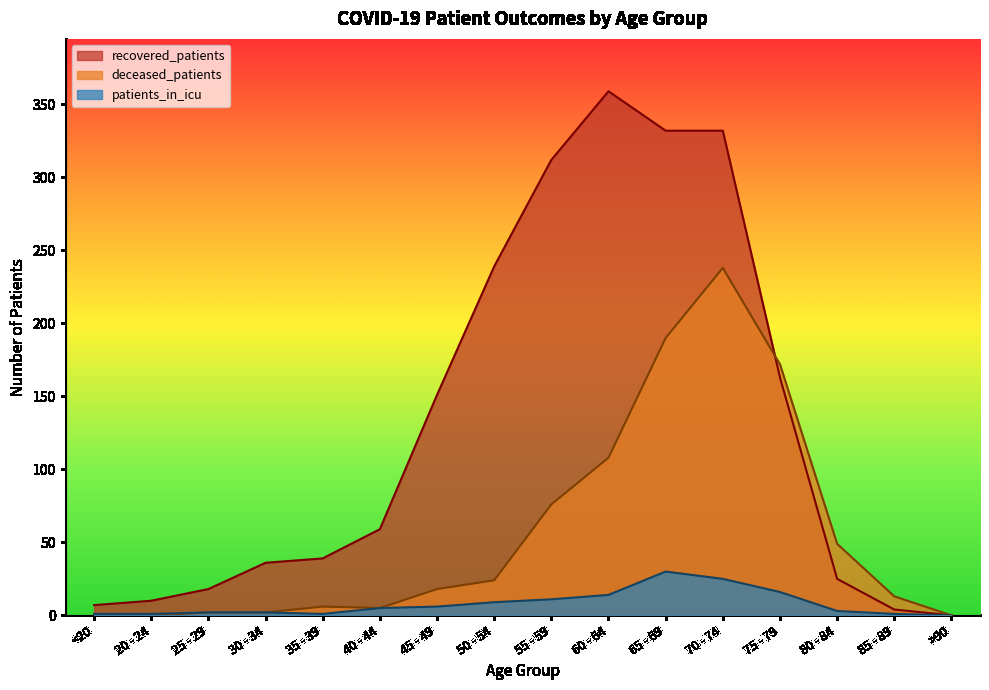

Where is the first local minimum for patients_in_icu?

35 - 39